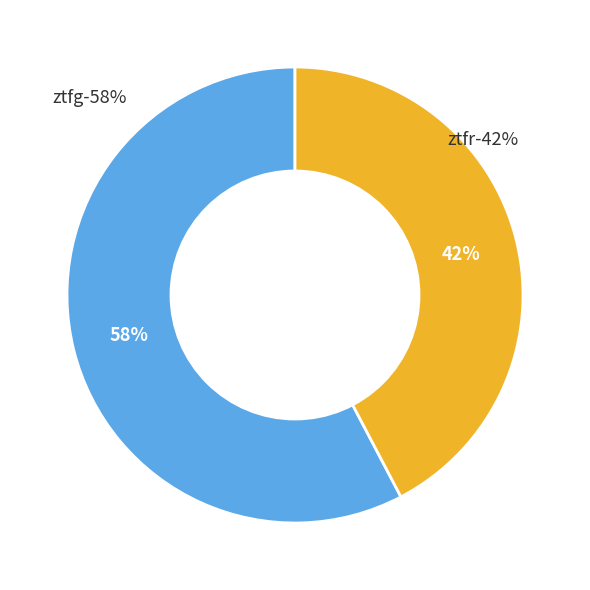

What is the largest slice in the pie chart?

ztfg